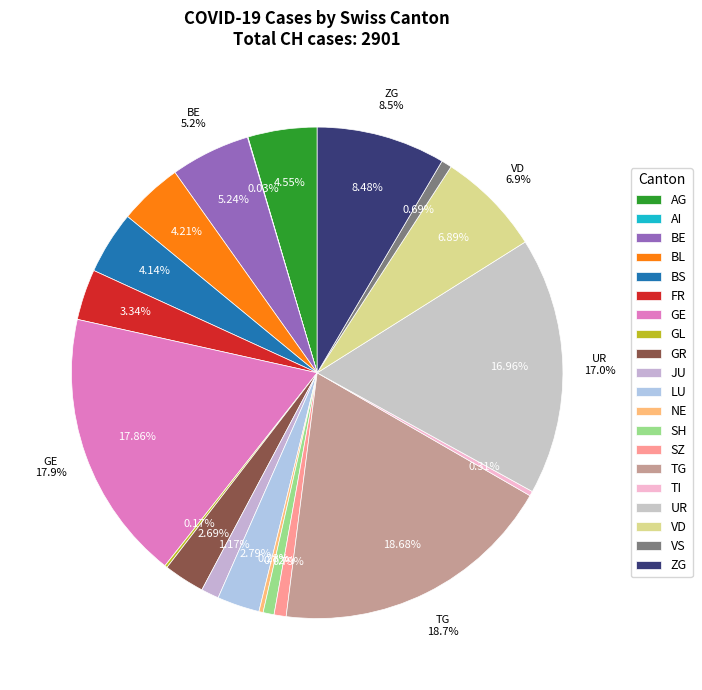

The TI slice represents 18% of the pie. True or false?

False